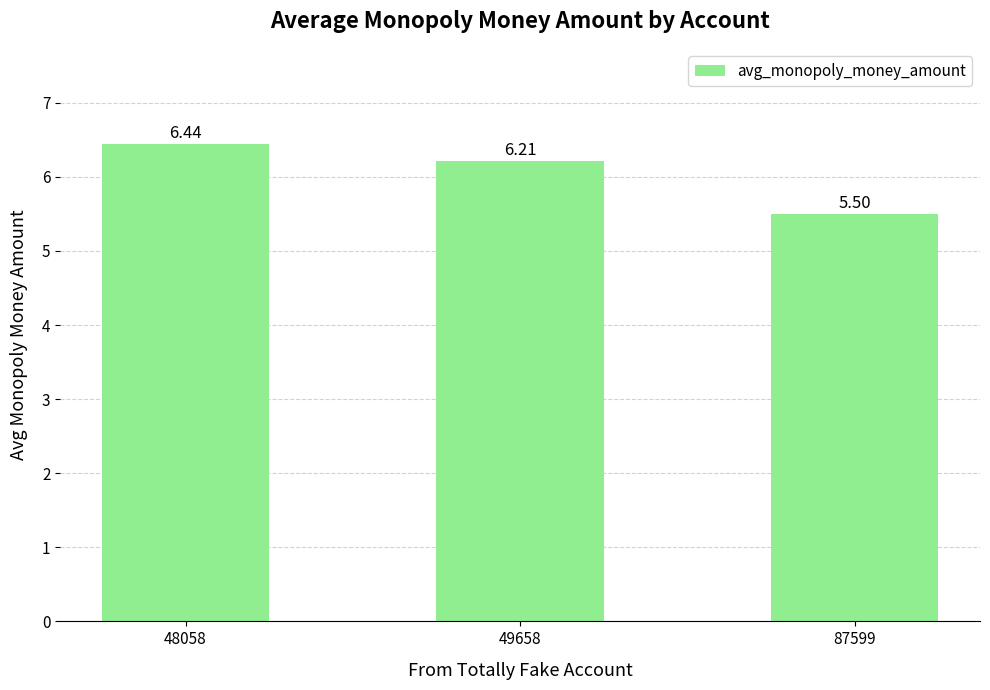

Which has a higher value, 87599 or 49658?

49658